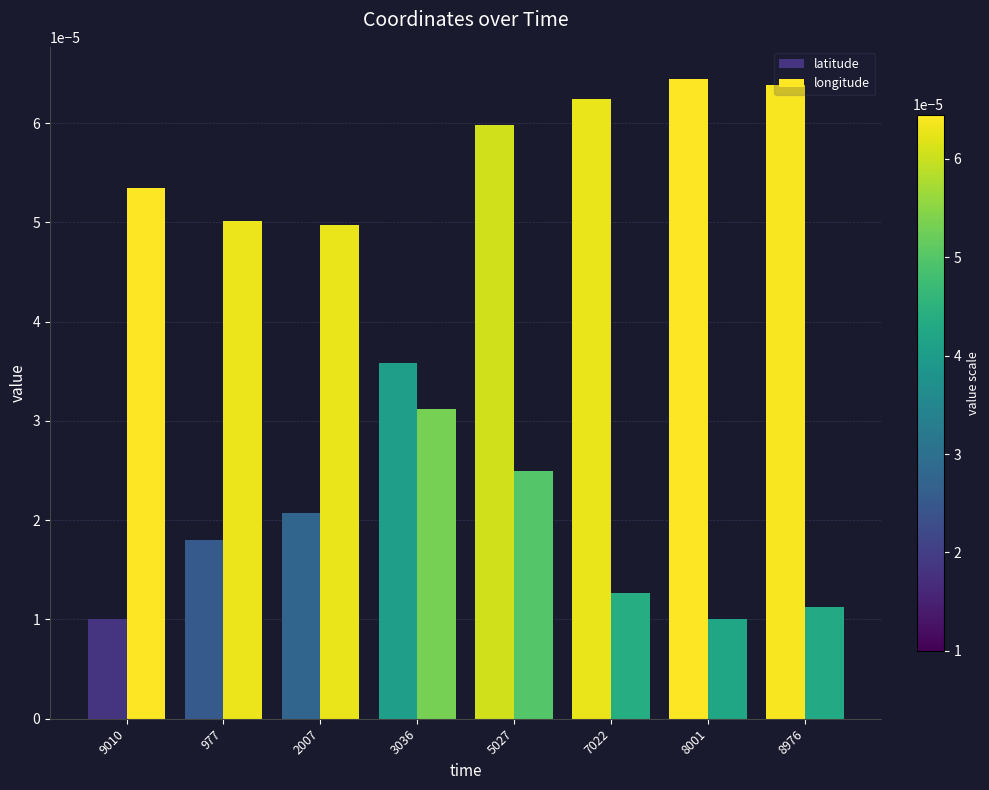

Does the chart contain any negative values?

No